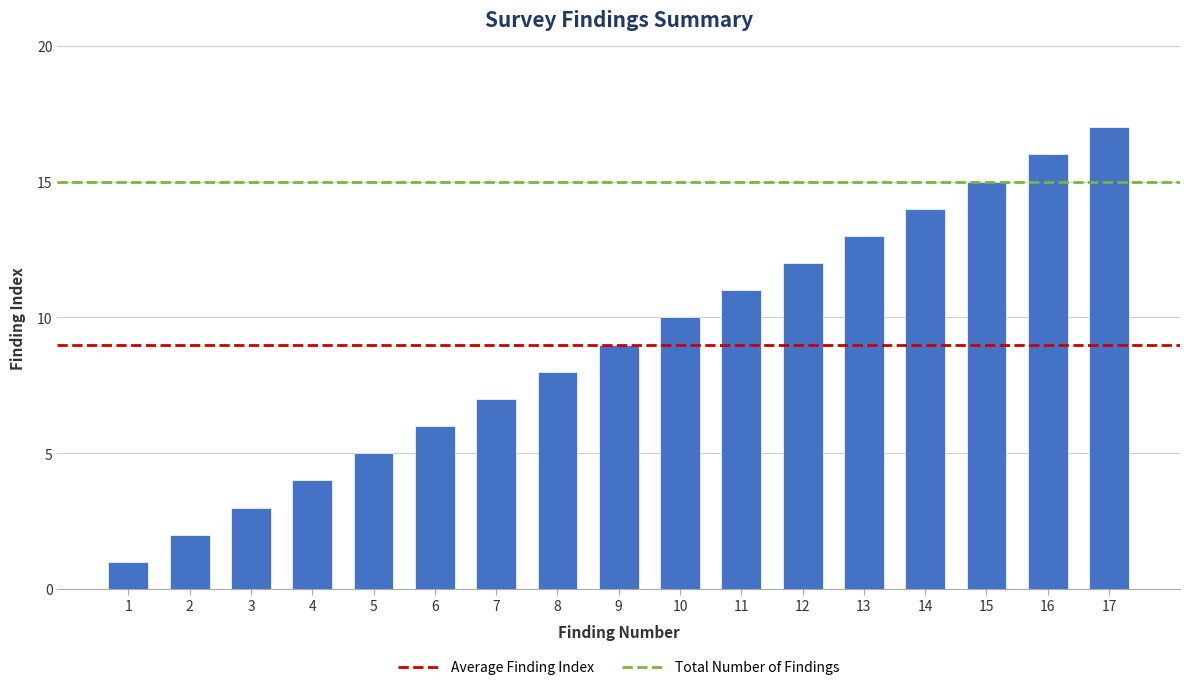

Where is the data nearest to the value 9?

9